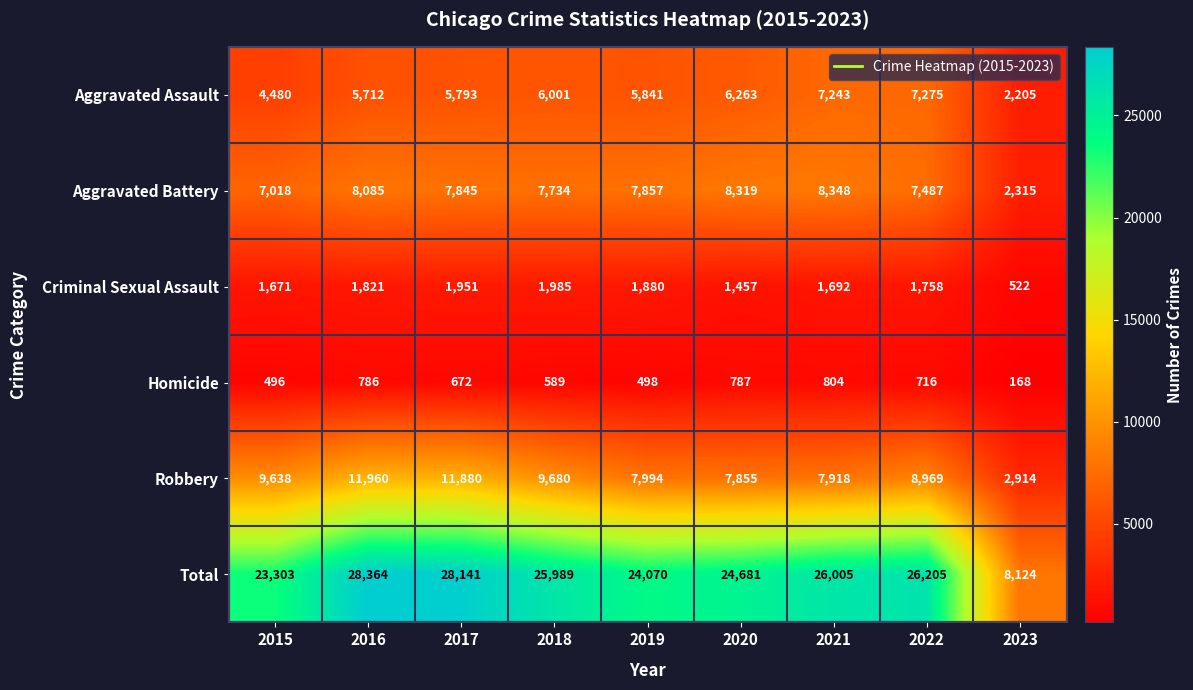

The Criminal Sexual Assault series shows 778 at 2021. True or false?

False